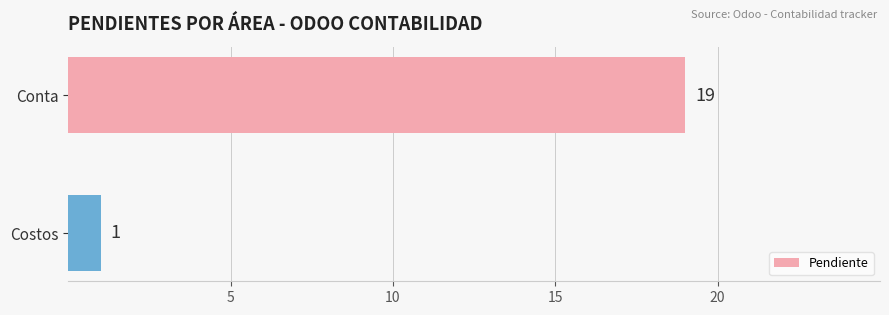

Reading top to bottom, extract all data points from this chart.

19	1